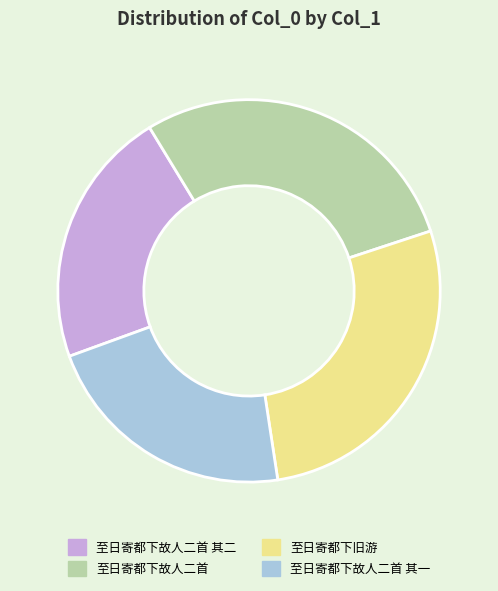

Approximately how many times larger is the value at 至日寄都下故人二首 其一 compared to 至日寄都下故人二首?

0.8